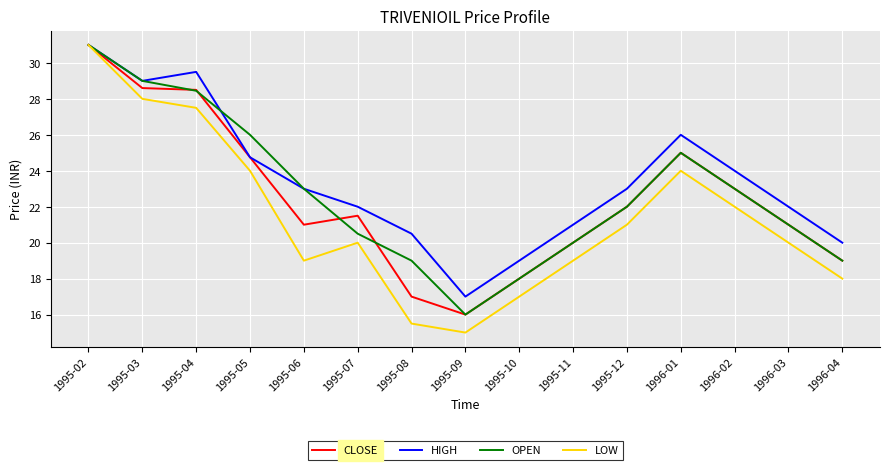

What is the minimum value for HIGH?

17.0